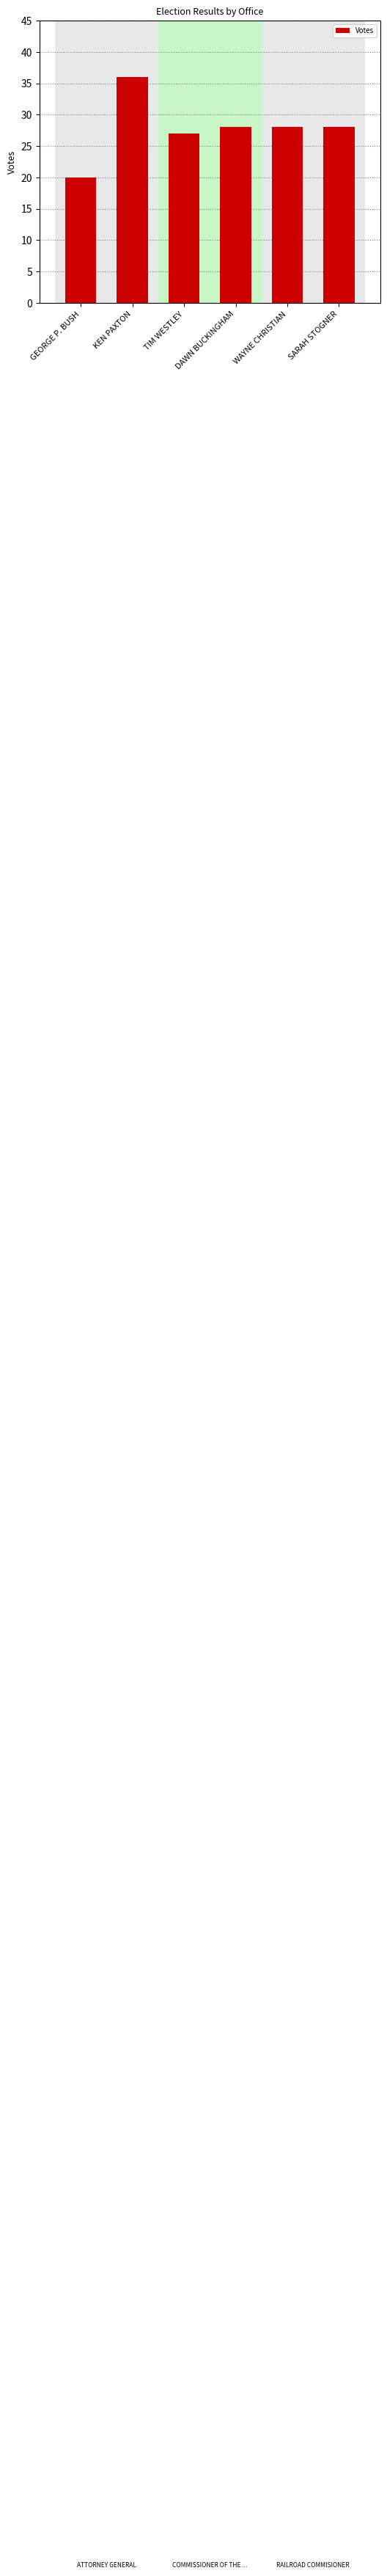

What is the sum of the values at GEORGE P. BUSH and SARAH STOGNER?

48